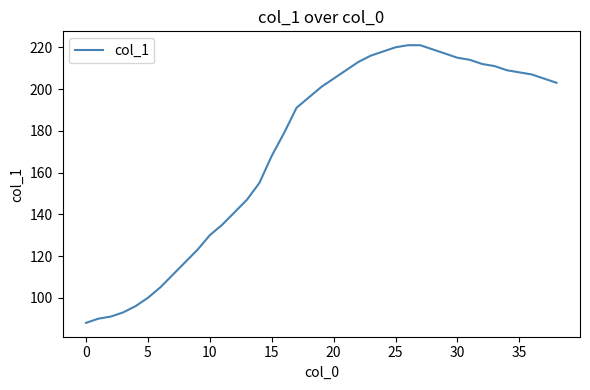

How many values are below 201?

19